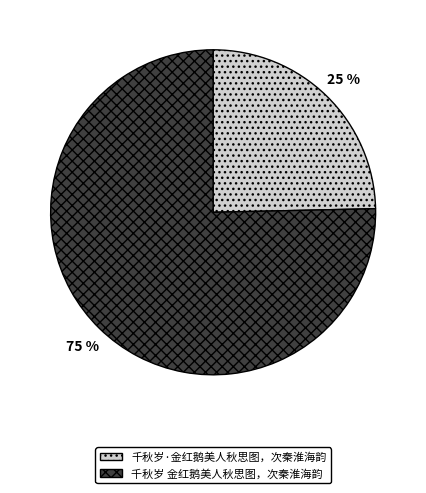

What percentage is the 千秋岁 金红鹅美人秋思图，次秦淮海韵 slice, to the nearest percent?

75%